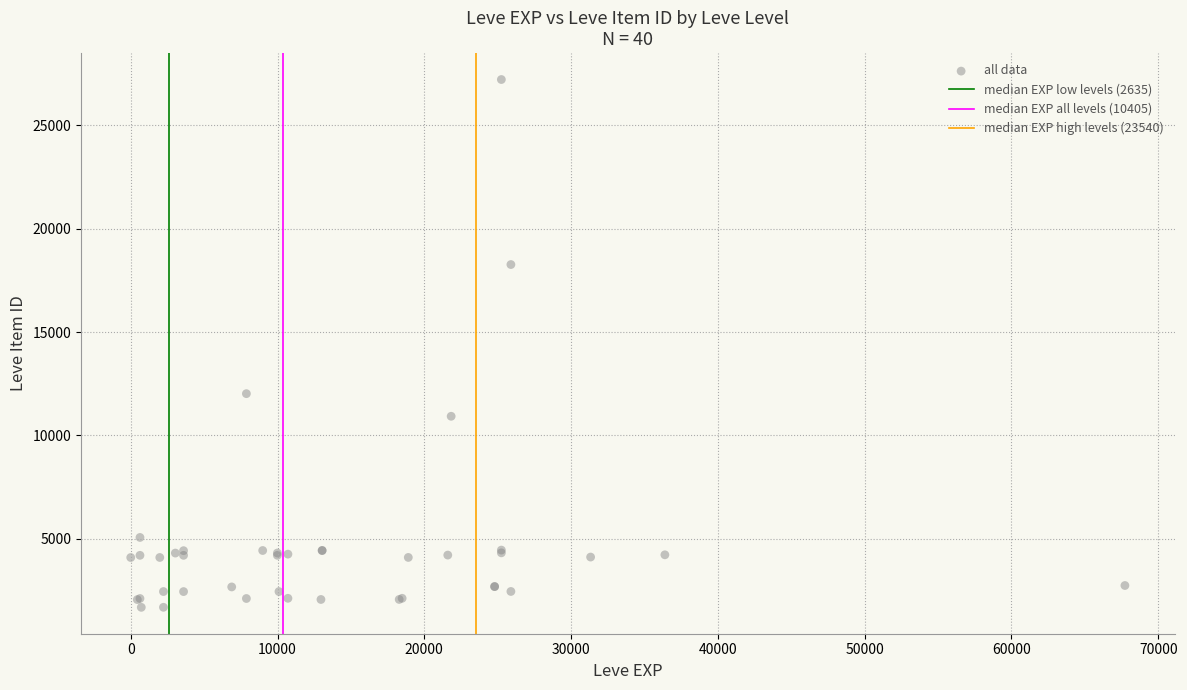

What Y value in the scatter plot is closest to 14448?

12018